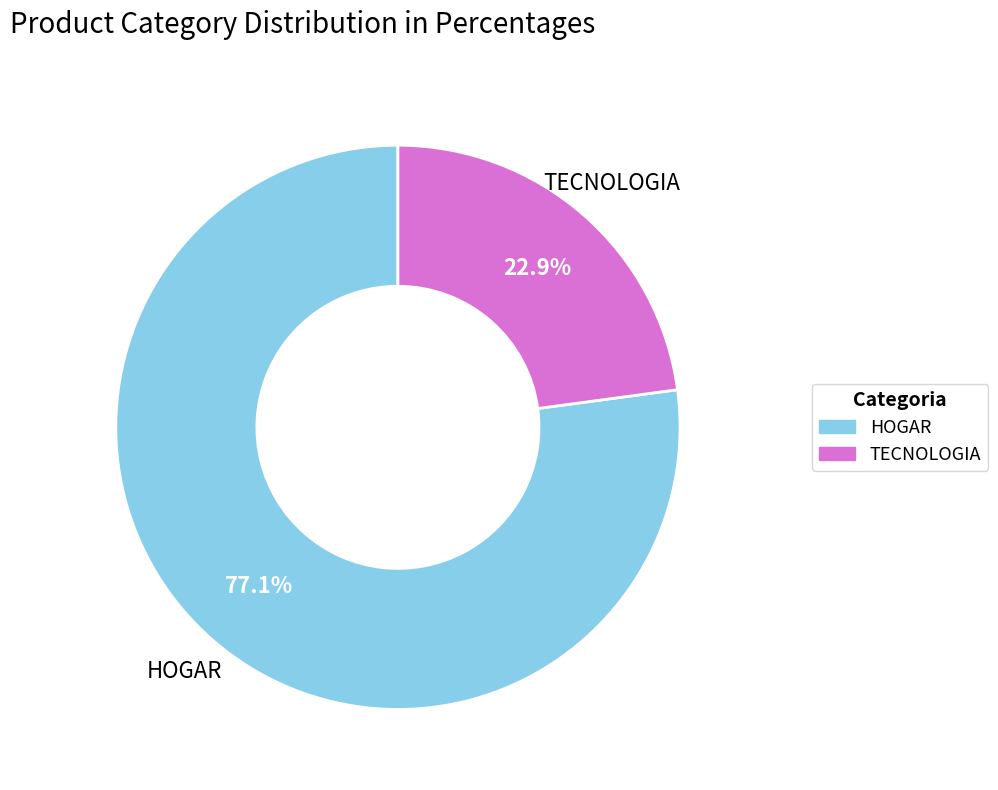

To the nearest percent, what is the average slice percentage?

50%